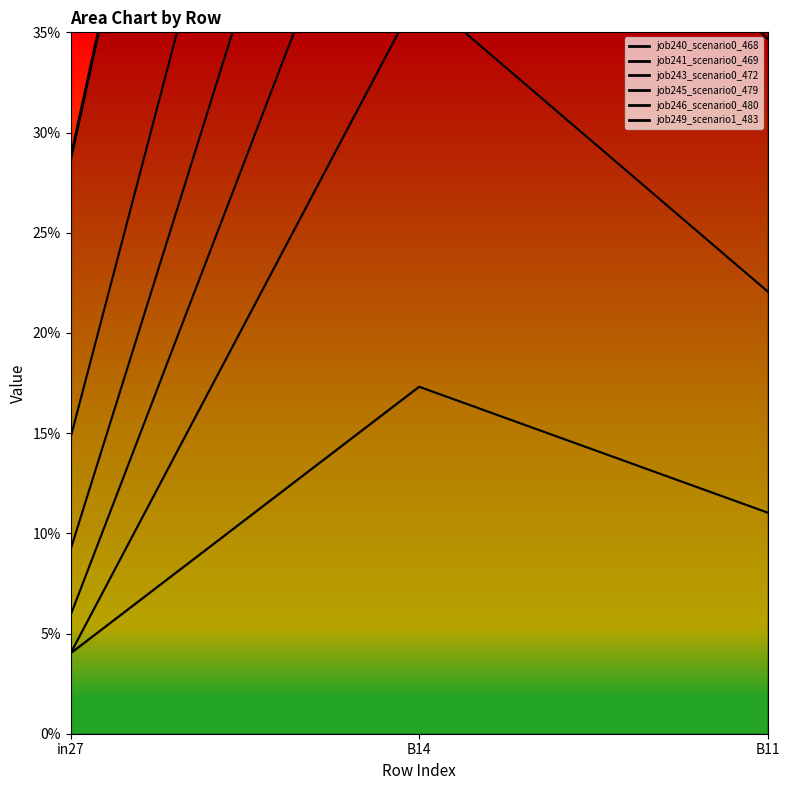

Which category has the highest value across all series?

B14